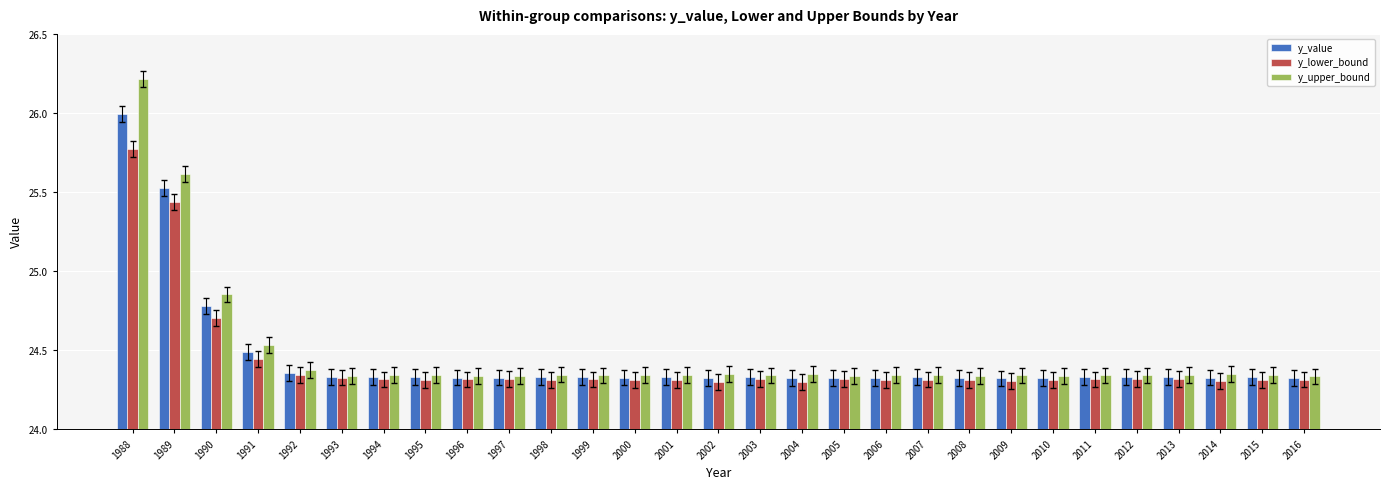

How many y_value values are between 24 and 25?

27